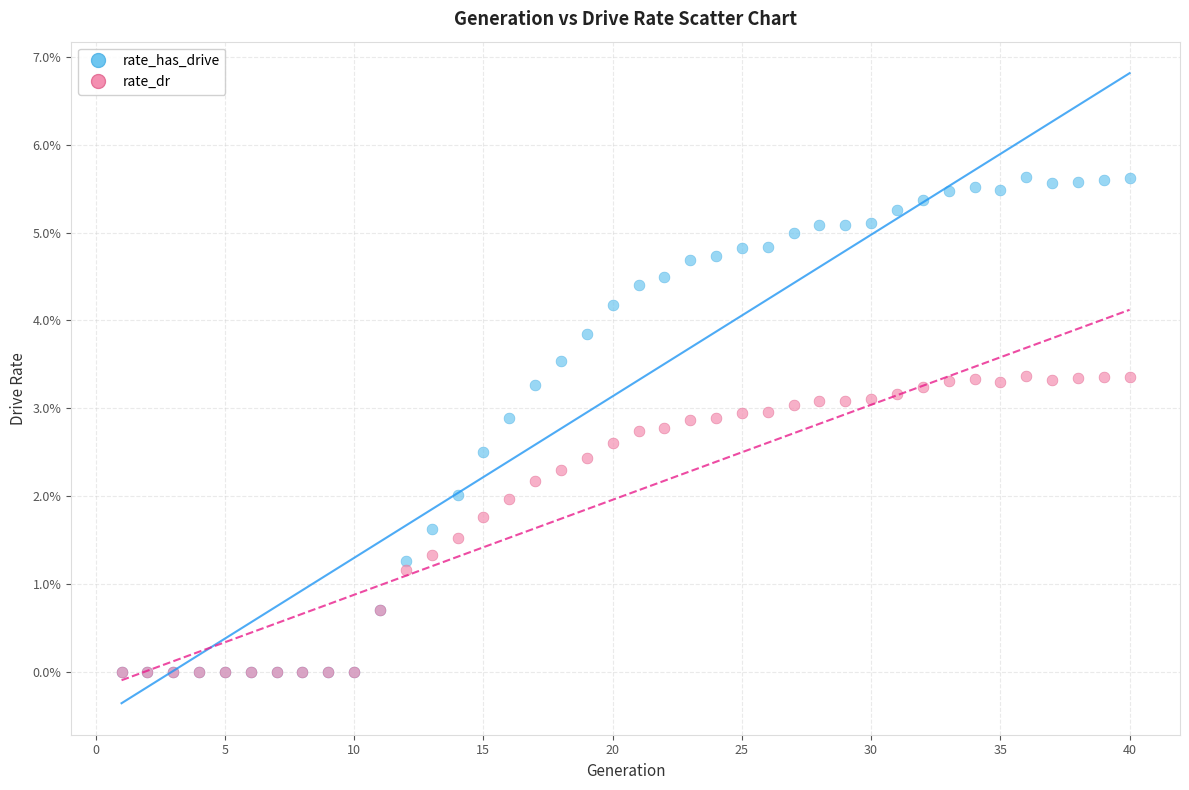

Which series has the widest spread of Y values?

rate_has_drive